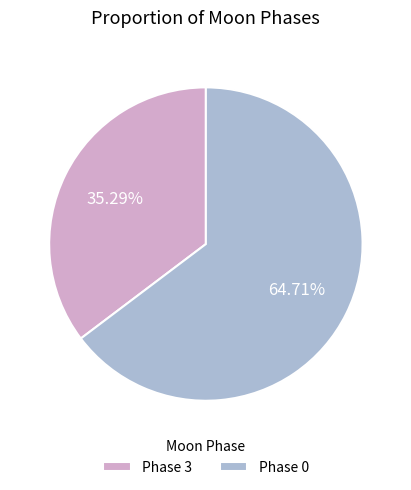

Which category accounts for the majority?

Phase 0